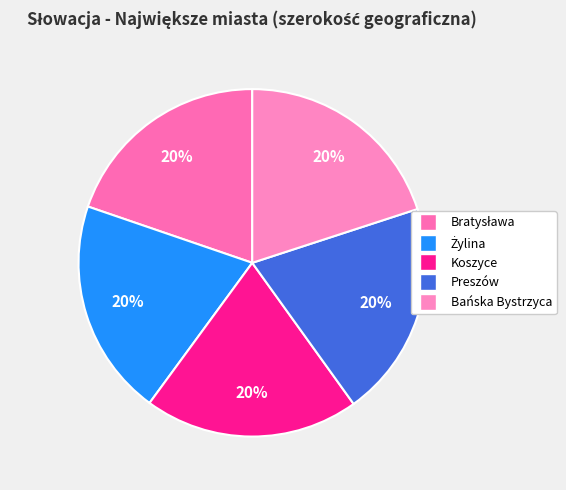

Count the number of slices in the pie.

5